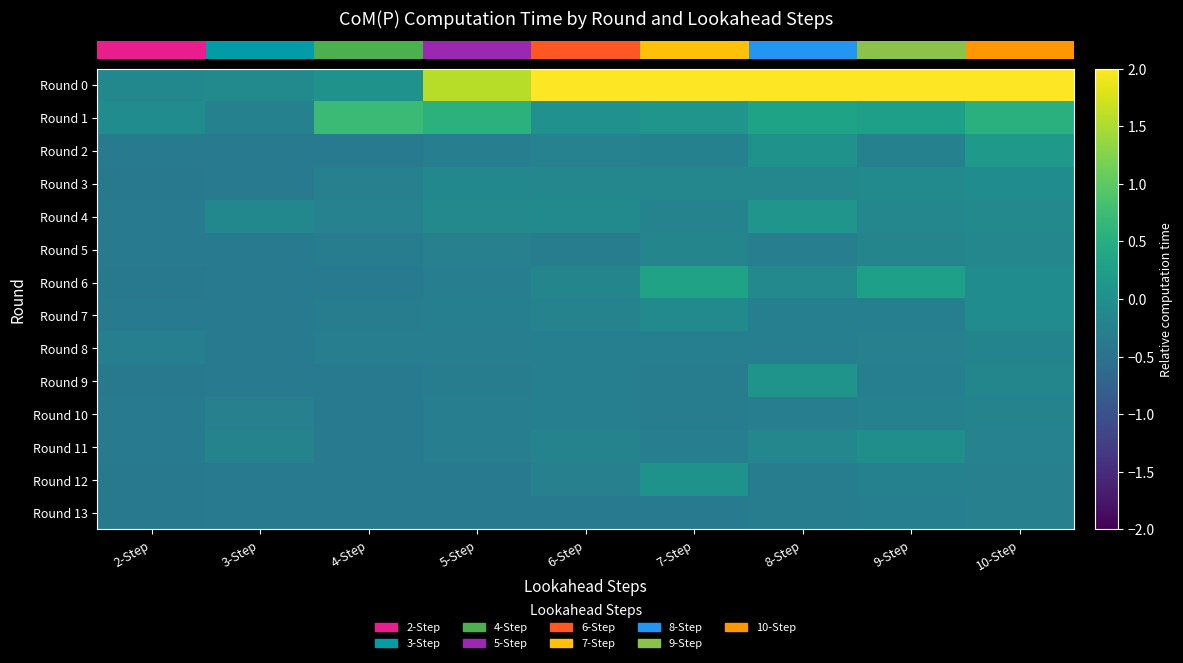

Reading right to left, list all the values displayed in this chart.

row_0: 5.5	7.6	2.6	2.6	3.6	1.6	0.1	-0.1	-0.1
row_1: 0.5	0.3	0.3	0.1	0.0	0.6	0.7	-0.2	-0.1
row_2: 0.2	-0.2	0.0	-0.2	-0.2	-0.3	-0.3	-0.4	-0.3
row_3: -0.1	-0.1	-0.1	-0.1	-0.2	-0.1	-0.3	-0.3	-0.4
row_4: -0.1	-0.1	0.1	-0.2	-0.1	-0.1	-0.2	-0.1	-0.4
row_5: -0.2	-0.2	-0.3	-0.2	-0.3	-0.3	-0.3	-0.4	-0.4
row_6: -0.1	0.3	-0.1	0.3	-0.2	-0.3	-0.3	-0.4	-0.4
row_7: -0.0	-0.3	-0.3	-0.1	-0.2	-0.3	-0.3	-0.4	-0.4
row_8: -0.2	-0.3	-0.3	-0.3	-0.3	-0.3	-0.3	-0.4	-0.3
row_9: -0.2	-0.3	0.1	-0.3	-0.3	-0.3	-0.3	-0.4	-0.4
row_10: -0.2	-0.2	-0.3	-0.3	-0.3	-0.3	-0.3	-0.3	-0.4
row_11: -0.2	-0.0	-0.1	-0.3	-0.2	-0.3	-0.3	-0.2	-0.4
row_12: -0.3	-0.2	-0.3	0.0	-0.3	-0.3	-0.4	-0.4	-0.4
row_13: -0.3	-0.3	-0.3	-0.3	-0.3	-0.3	-0.4	-0.4	-0.4